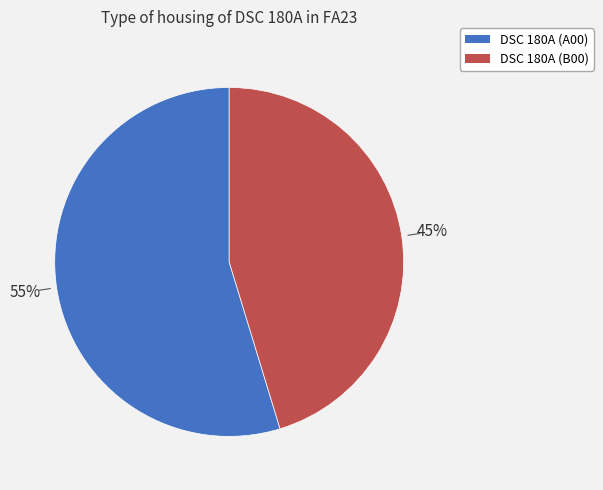

To the nearest percent, what is the average slice percentage?

50%